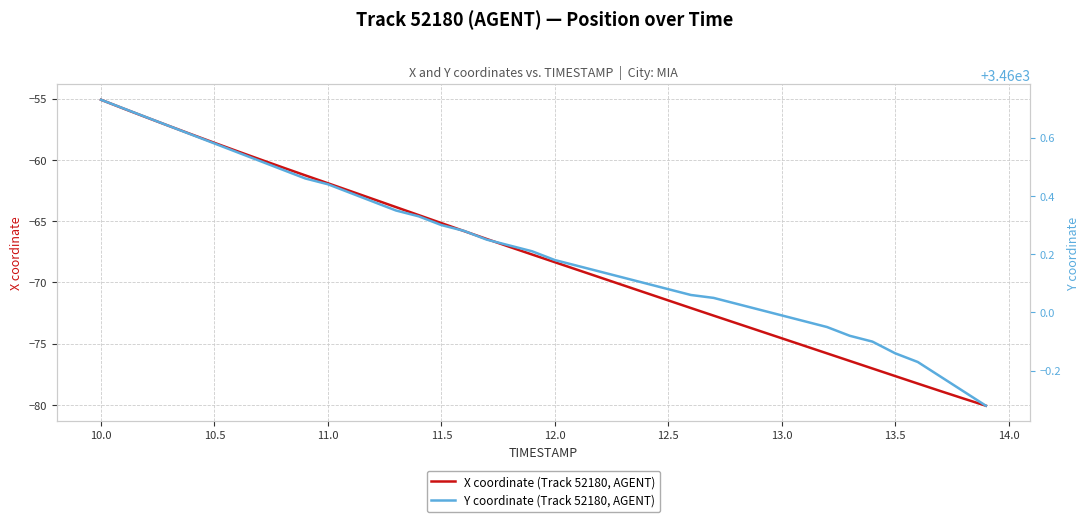

Is it true that X coordinate (Track 52180, AGENT) equals -24.3 at 12.5?

False